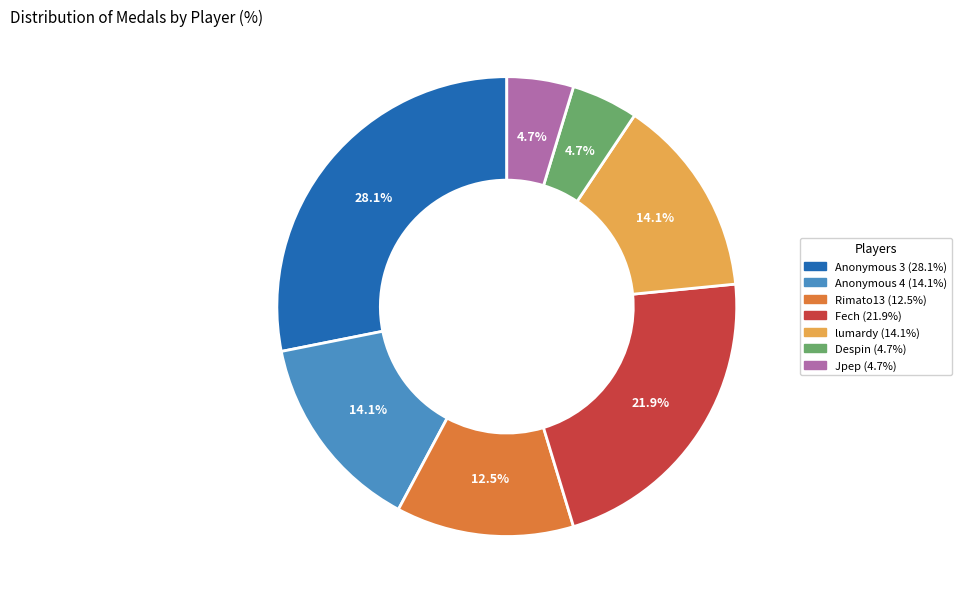

What is the ratio of the value at Despin to the value at lumardy?

0.3